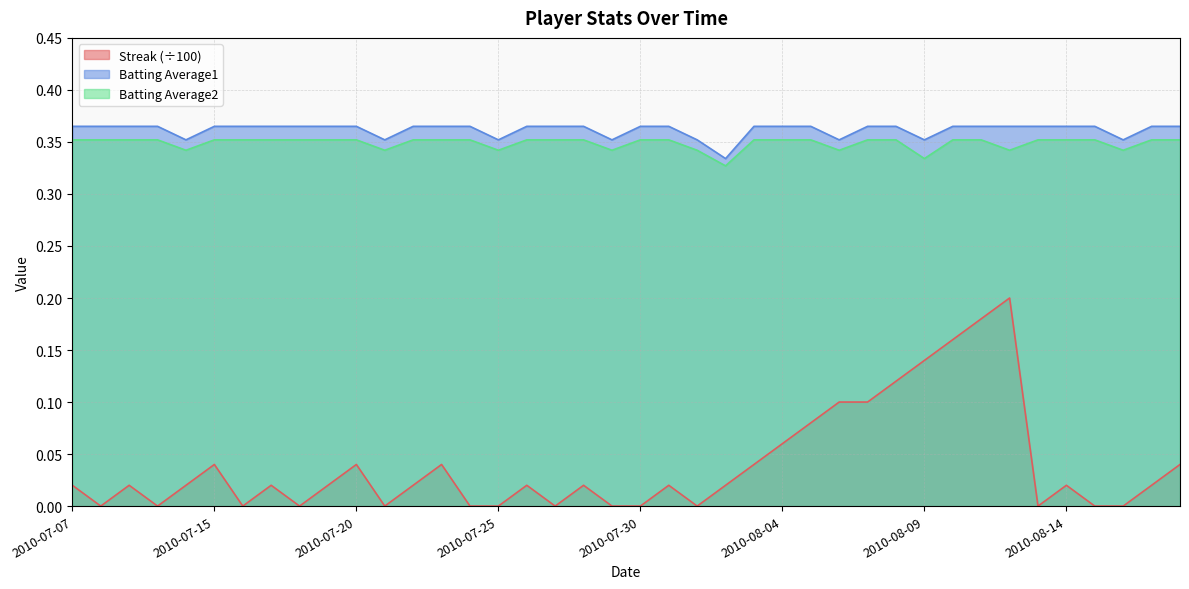

Rank the series by their maximum value, from lowest to highest.

Streak (÷100), Batting Average2, Batting Average1